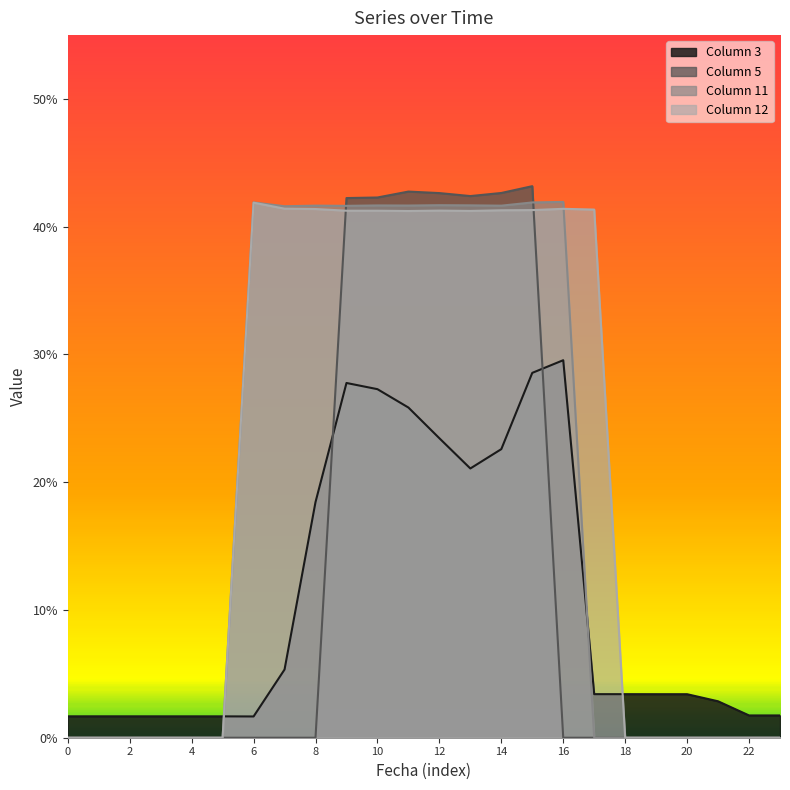

Reading left to right, transcribe all the data shown in this chart.

3: 0=0.0	1=0.0	2=0.0	3=0.0	4=0.0	5=0.0	6=0.0	7=0.1	8=0.2	9=0.3	10=0.3	11=0.3	12=0.2	13=0.2	14=0.2	15=0.3	16=0.3	17=0.0	18=0.0	19=0.0	20=0.0	21=0.0	22=0.0	23=0.0
5: 0=0.0	1=0.0	2=0.0	3=0.0	4=0.0	5=0.0	6=0.0	7=0.0	8=0.0	9=0.4	10=0.4	11=0.4	12=0.4	13=0.4	14=0.4	15=0.4	16=0.0	17=0.0	18=0.0	19=0.0	20=0.0	21=0.0	22=0.0	23=0.0
11: 0=0.0	1=0.0	2=0.0	3=0.0	4=0.0	5=0.0	6=0.4	7=0.4	8=0.4	9=0.4	10=0.4	11=0.4	12=0.4	13=0.4	14=0.4	15=0.4	16=0.4	17=0.0	18=0.0	19=0.0	20=0.0	21=0.0	22=0.0	23=0.0
12: 0=0.0	1=0.0	2=0.0	3=0.0	4=0.0	5=0.0	6=0.4	7=0.4	8=0.4	9=0.4	10=0.4	11=0.4	12=0.4	13=0.4	14=0.4	15=0.4	16=0.4	17=0.4	18=0.0	19=0.0	20=0.0	21=0.0	22=0.0	23=0.0